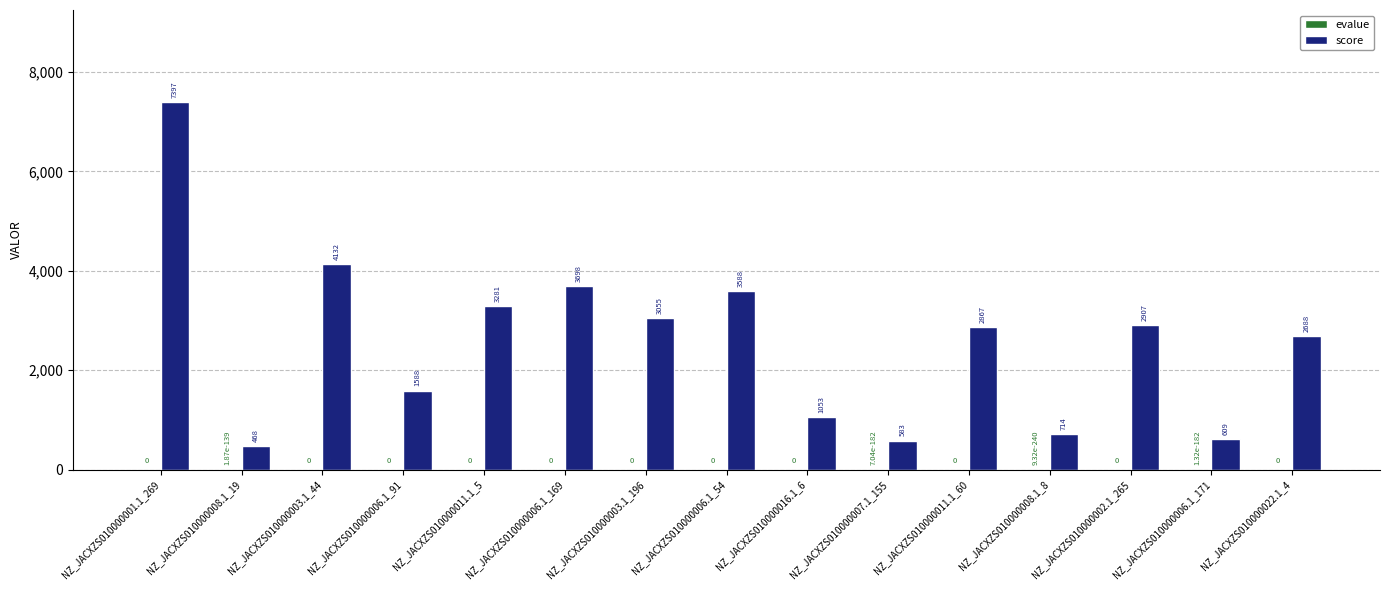

What is the total value across all series at NZ_JACXZS010000006.1_171?

609.0